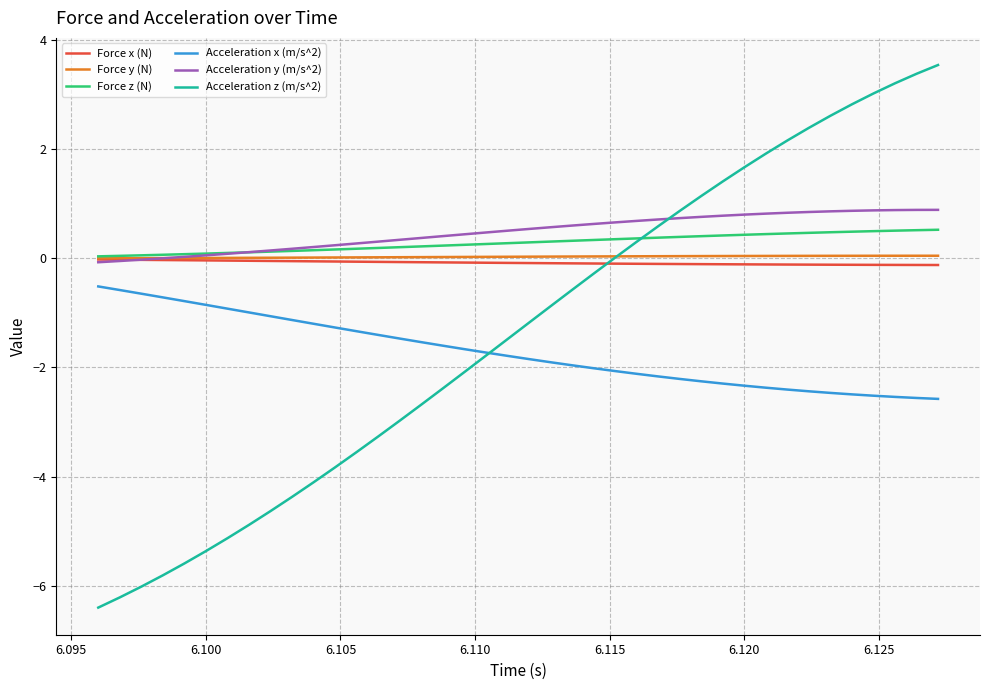

True or false: Acceleration x (m/s^2) and Force x (N) intersect in this chart.

False